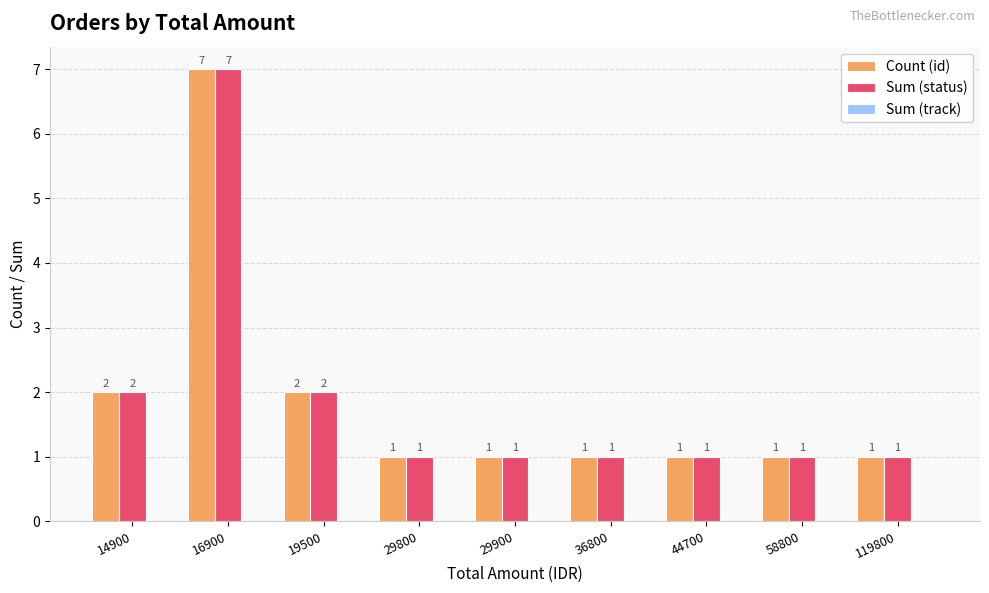

At which category is the sum across all series the highest?

16900